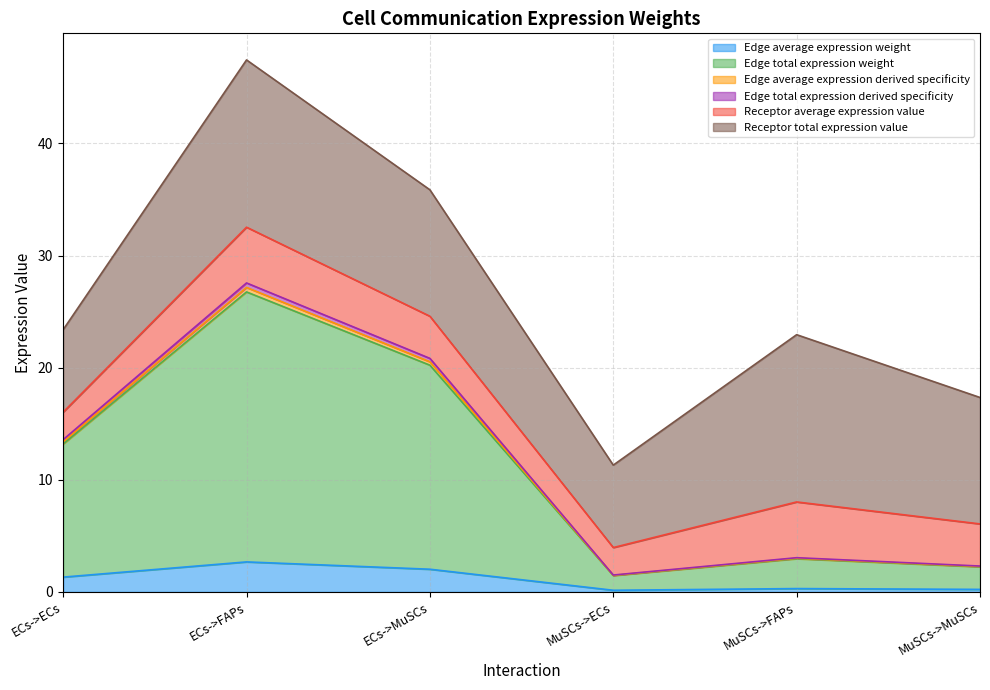

How many categories are shown in the chart?

6